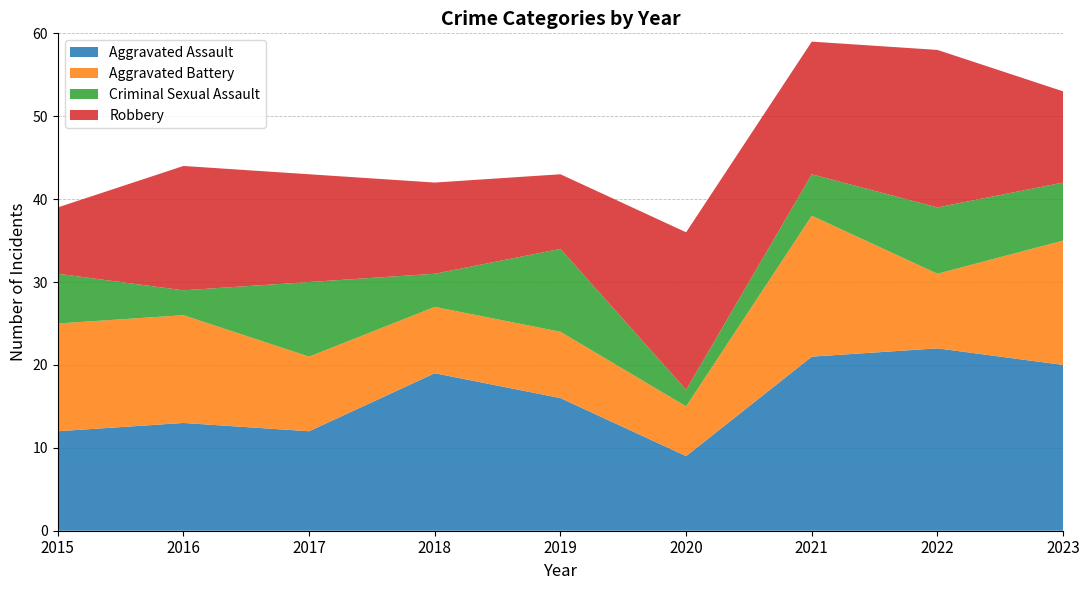

Reading left to right, what are all the values shown in this chart?

Aggravated Assault: 12	13	12	19	16	9	21	22	20
Aggravated Battery: 13	13	9	8	8	6	17	9	15
Criminal Sexual Assault: 6	3	9	4	10	2	5	8	7
Robbery: 8	15	13	11	9	19	16	19	11